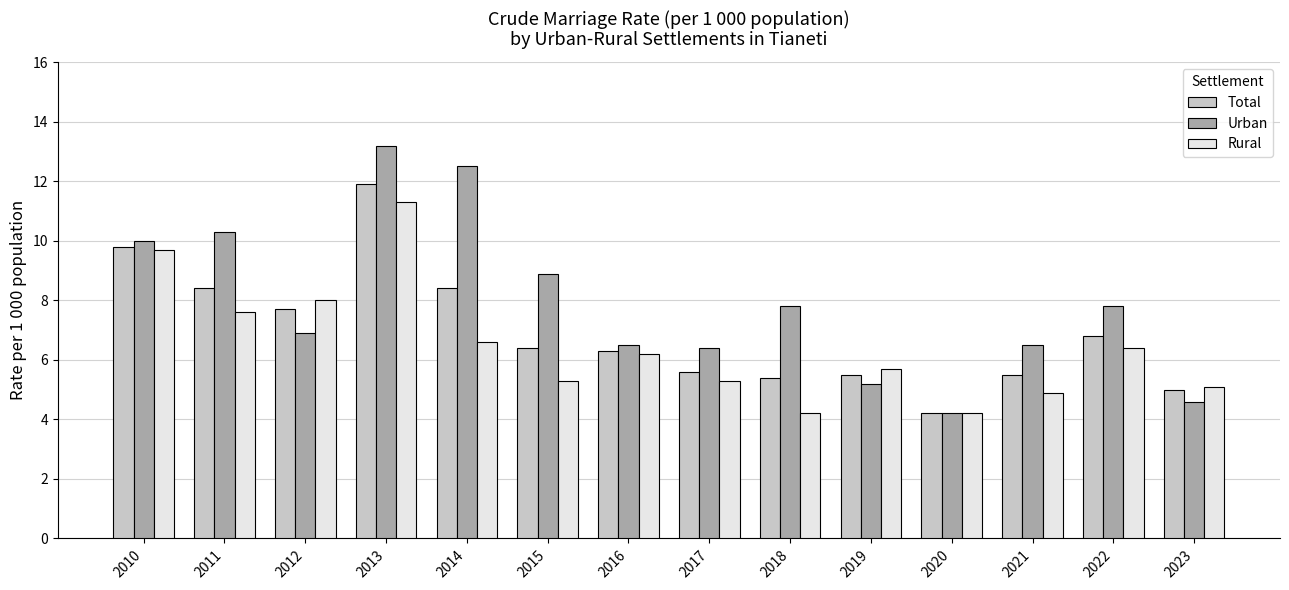

Is it true that Urban equals 10.0 at 2010?

True